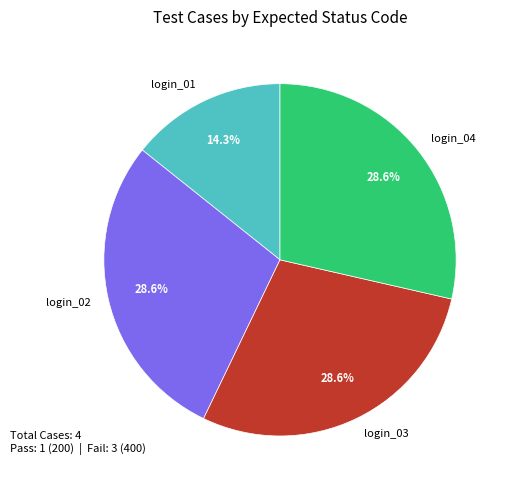

To the nearest percent, what is the difference between the largest and smallest slice percentages?

14%